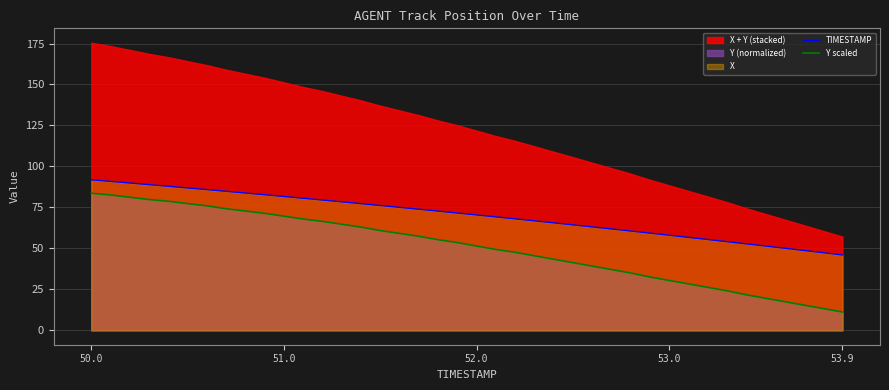

Reading left to right, transcribe all the data shown in this chart.

TIMESTAMP: 91.8	90.9	89.9	88.9	87.9	86.9	85.9	84.8	83.8	82.7	81.7	80.6	79.5	78.4	77.3	76.2	75.0	73.9	72.8	71.6	70.4	69.2	68.0	66.8	65.6	64.4	63.1	61.9	60.6	59.3	58.0	56.7	55.4	54.1	52.8	51.4	50.1	48.7	47.4	46.0
Y scaled: 83.6	82.6	81.2	79.8	78.8	77.4	76.0	74.2	72.8	71.4	69.6	67.9	66.5	64.7	63.0	60.9	59.2	57.4	55.3	53.6	51.4	49.3	47.6	45.5	43.4	41.3	39.2	37.1	35.0	32.5	30.4	28.3	26.2	24.2	21.7	19.6	17.5	15.4	13.3	11.2